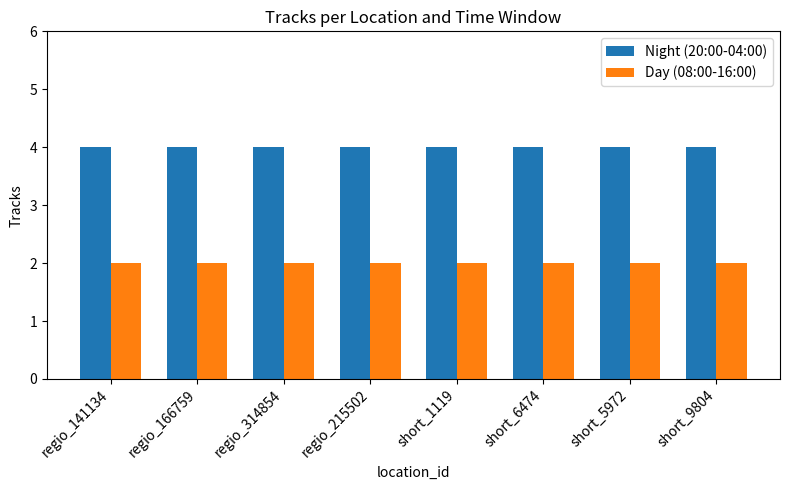

Is the value of Night (20:00-04:00) at regio_314854 greater than the value of Day (08:00-16:00) at regio_141134?

Yes